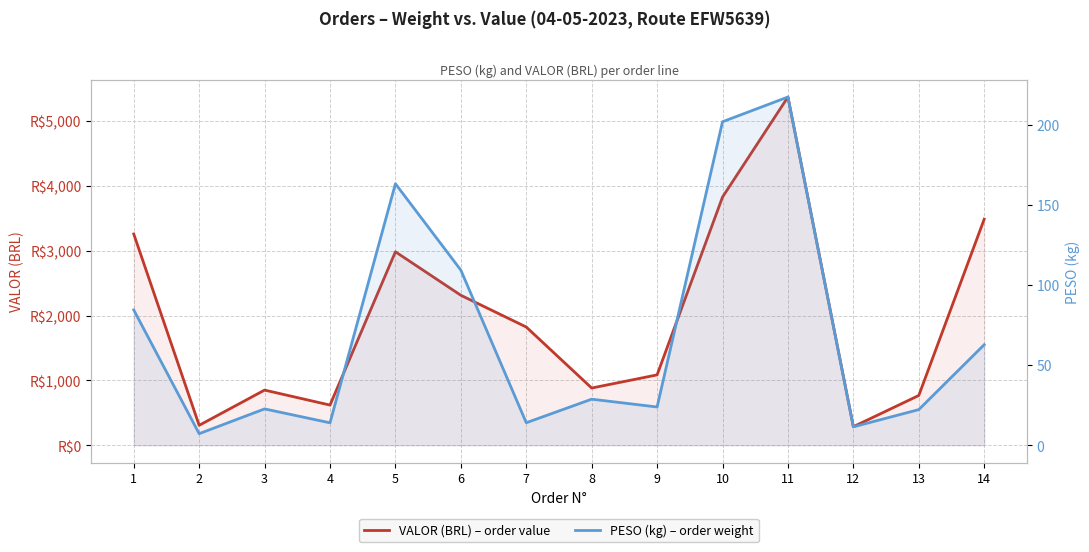

Which series changed the most between 5 and 12?

VALOR (BRL)